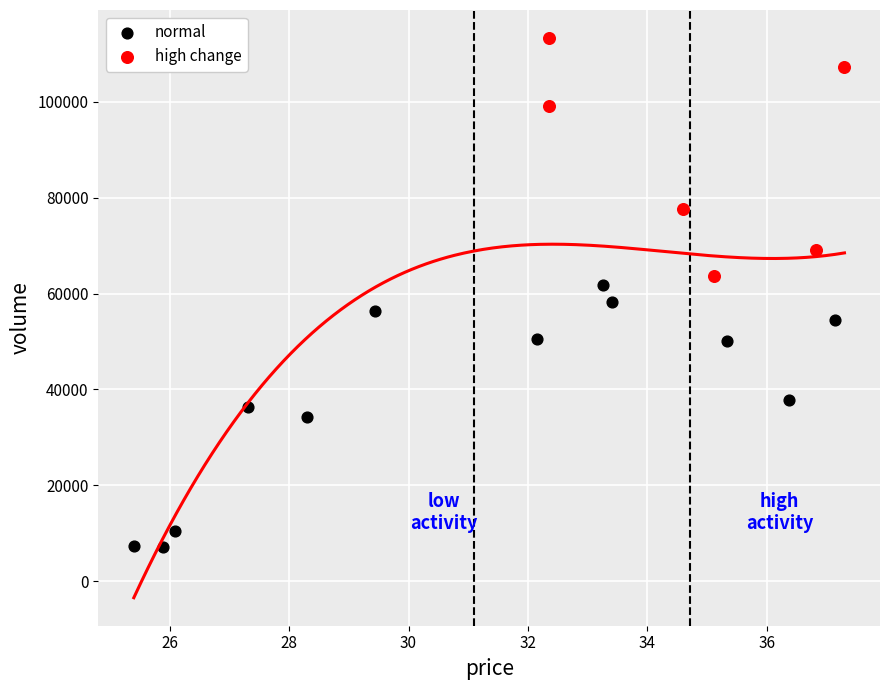

Which series reaches the minimum Y coordinate?

normal